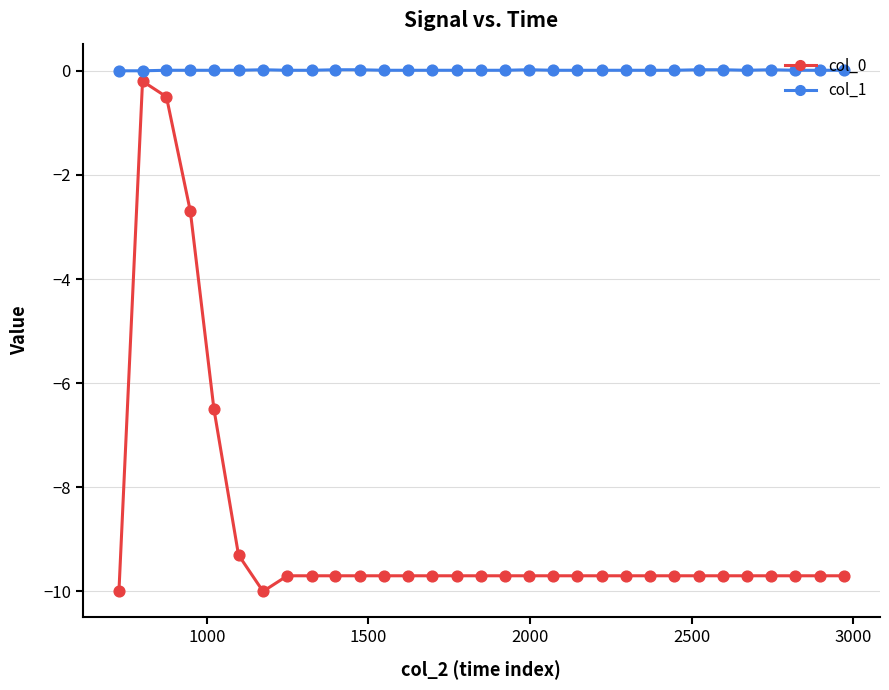

Which series has the largest total across all categories?

col_1